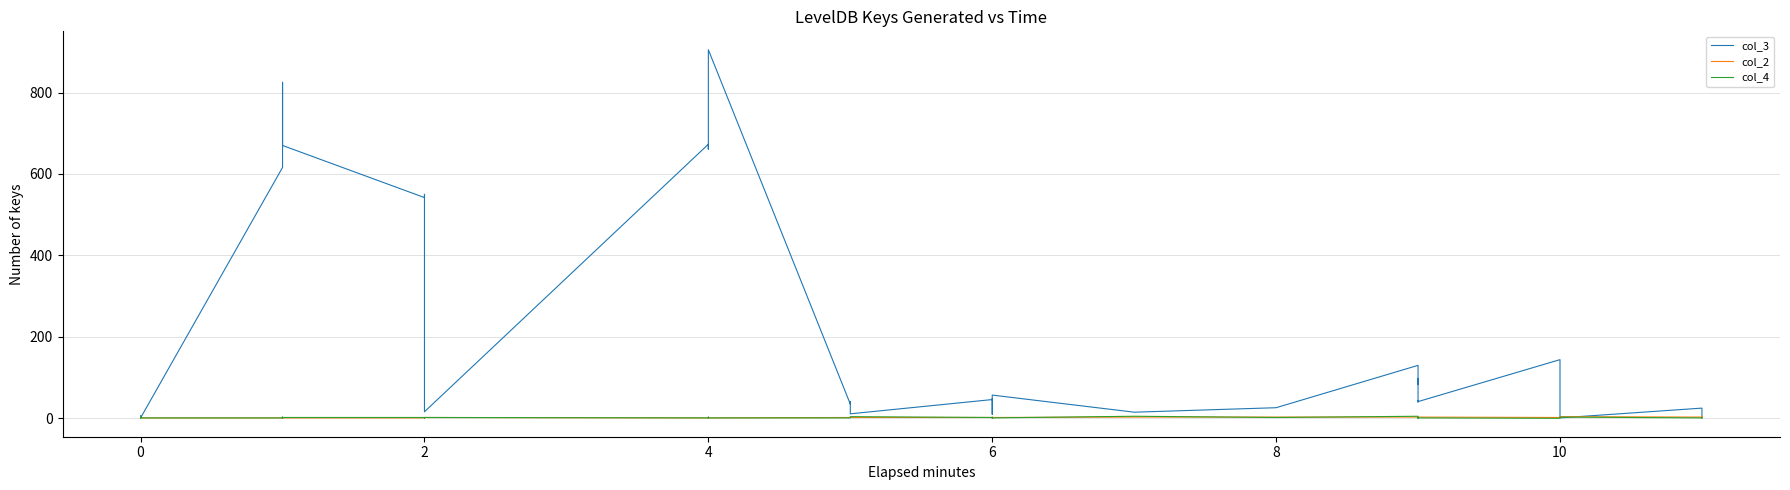

What are all the series names shown in the legend?

col_3, col_2, col_4